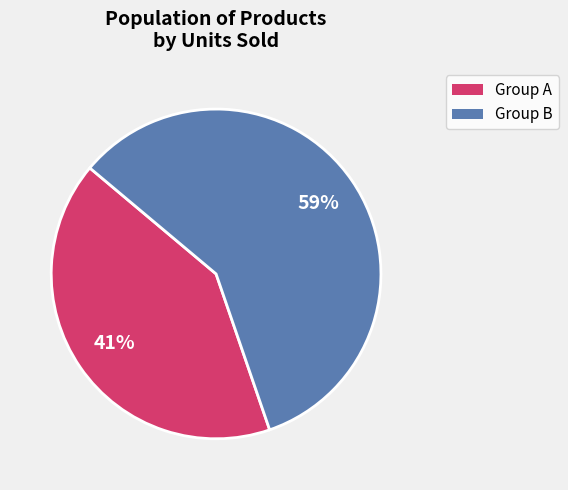

Count the number of slices in the pie.

2